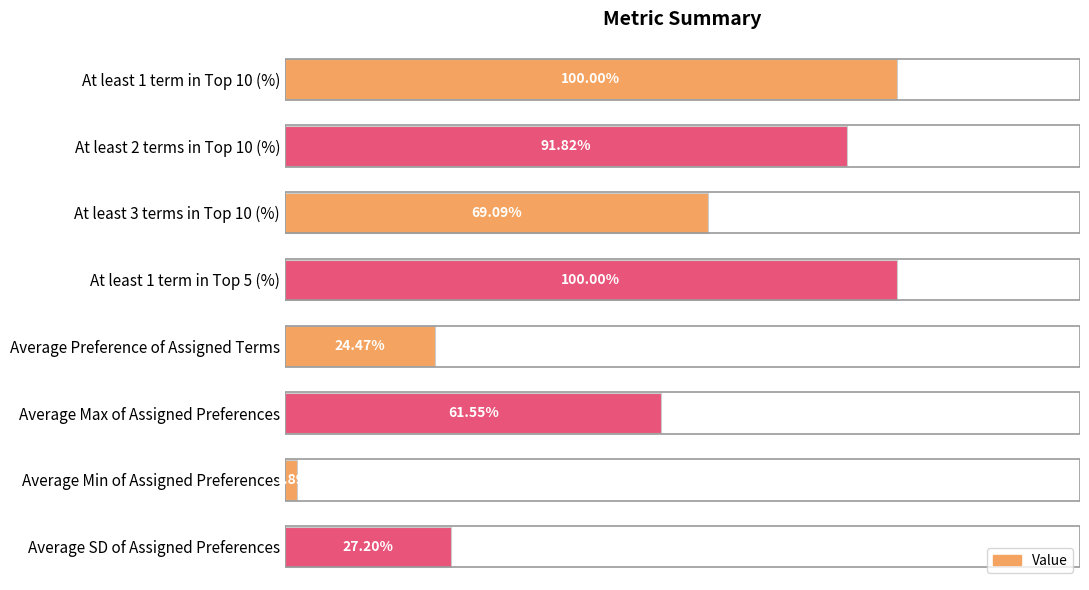

What is the label of the 7th bar from the top?

Average Min of Assigned Preferences